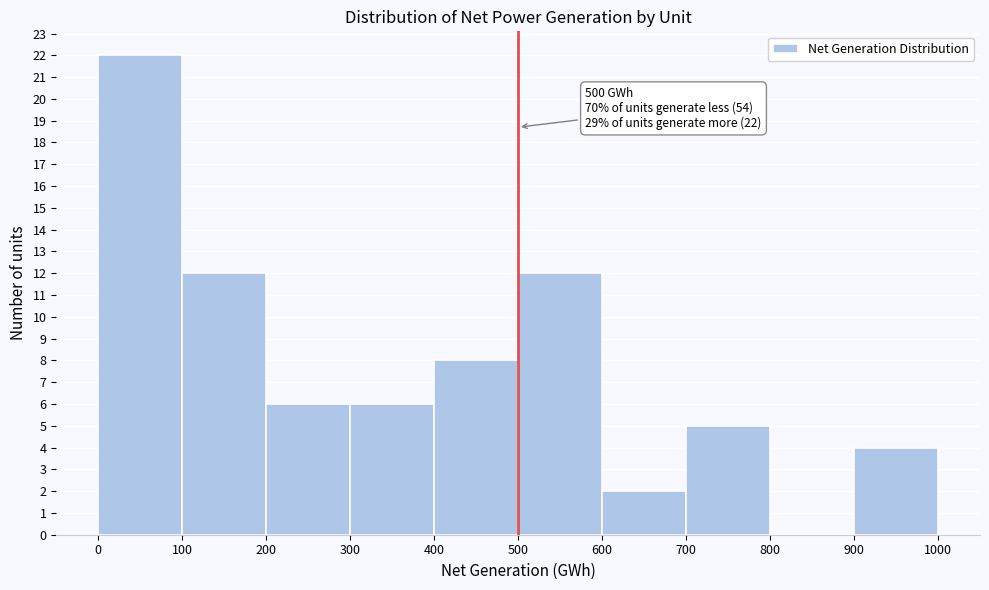

Which range on the x-axis has the tallest bar?

0 to 100